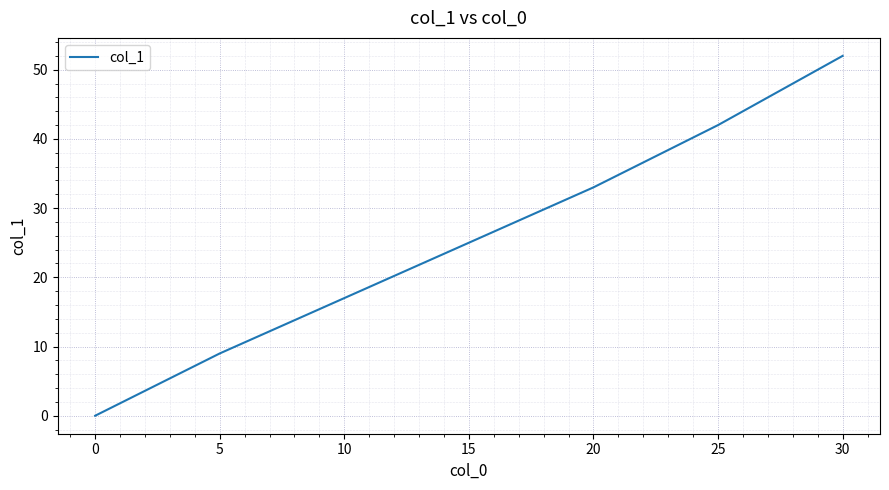

Count the number of categories in the chart.

7